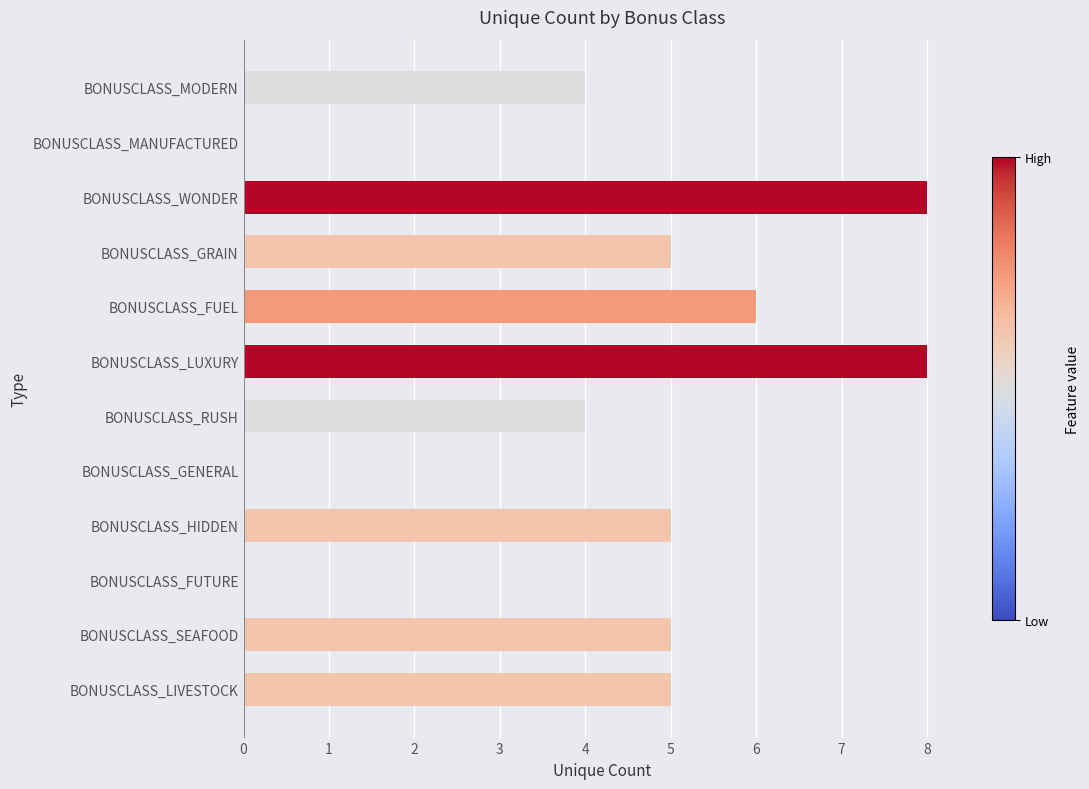

The chart shows a value of 5 at BONUSCLASS_HIDDEN. True or false?

True